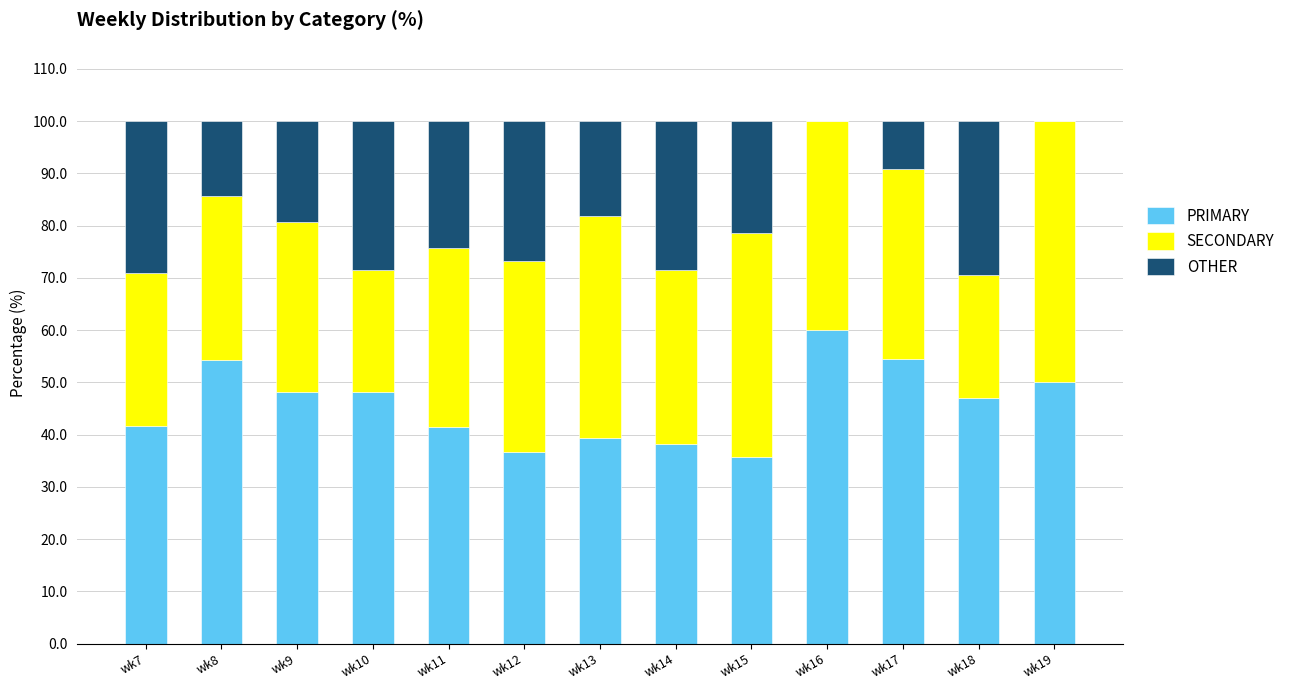

What is the sum of the PRIMARY values at wk16 and wk7?

101.7